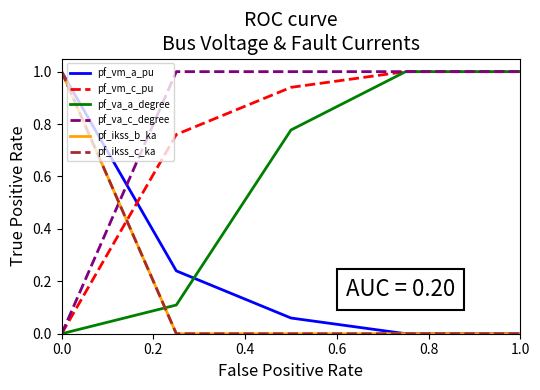

After their last crossing, which series has the higher values: pf_vm_a_pu or pf_va_a_degree?

pf_va_a_degree